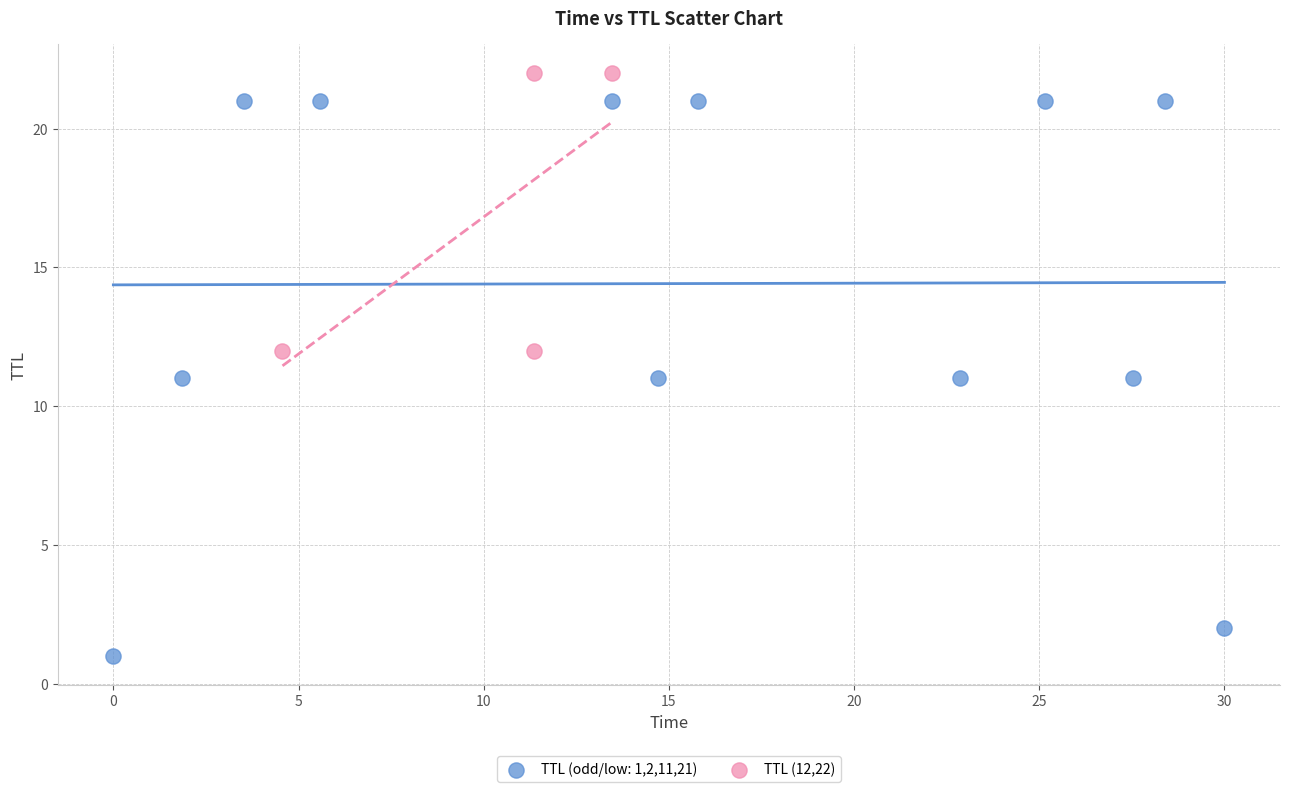

Which series has the widest spread of Y values?

TTL (odd/low: 1,2,11,21)